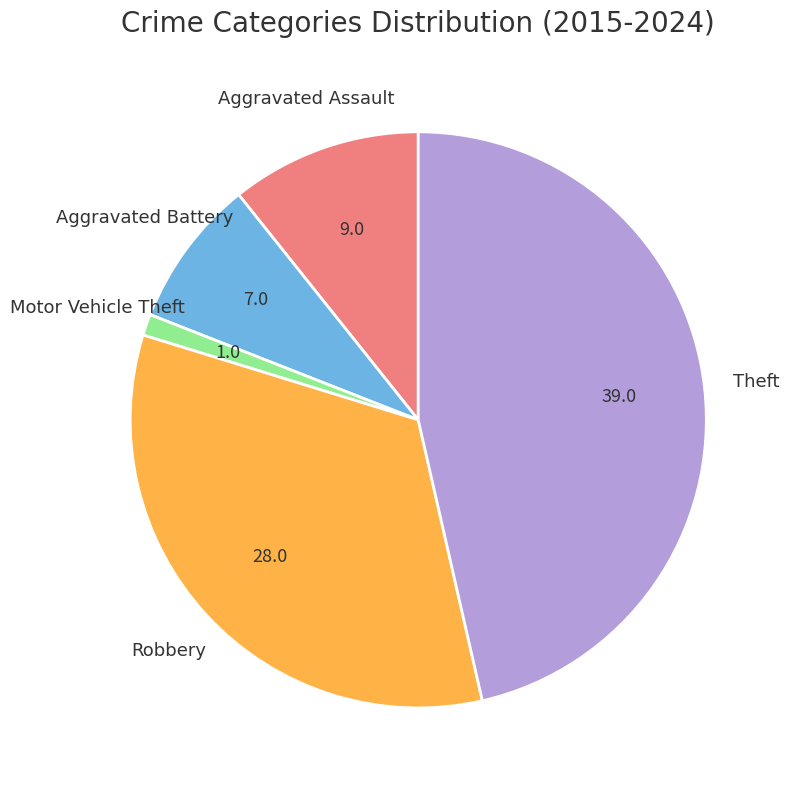

Is there a majority slice in this chart?

No